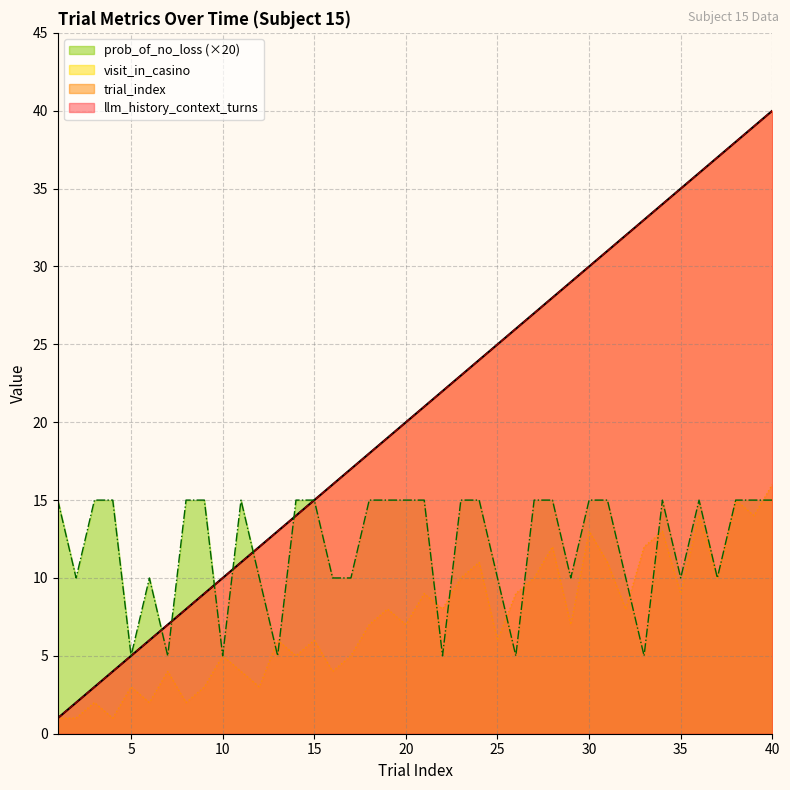

True or false: prob_of_no_loss has more than 1 points higher than both neighbors.

True